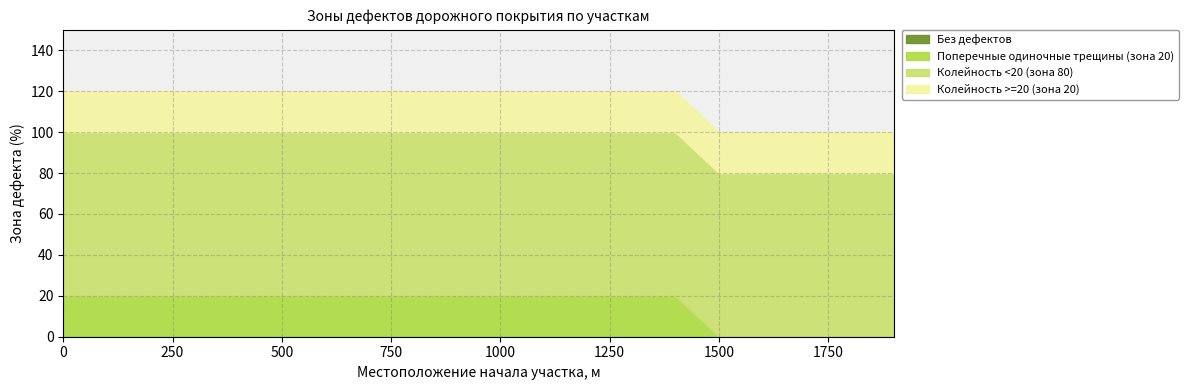

Reading left to right, what are all the values shown in this chart?

Без дефектов: 0	0	0	0	0	0	0	0	0	0	0	0	0	0	0	0	0	0	0	0
Поперечные одиночные трещины (зона 20): 20	20	20	20	20	20	20	20	20	20	20	20	20	20	20	0	0	0	0	0
Колейность <20 (зона 80): 80	80	80	80	80	80	80	80	80	80	80	80	80	80	80	80	80	80	80	80
Колейность >=20 (зона 20): 20	20	20	20	20	20	20	20	20	20	20	20	20	20	20	20	20	20	20	20